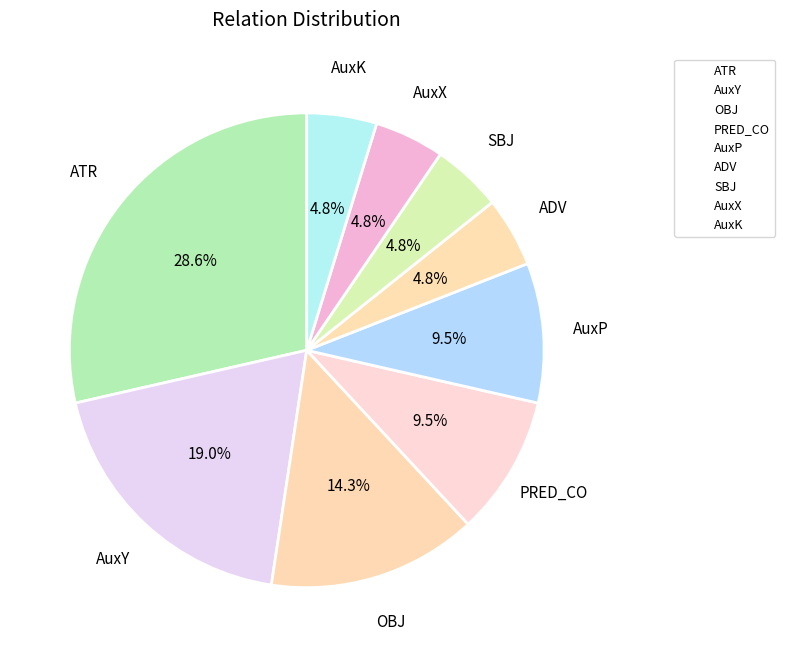

Between AuxY and OBJ, which is larger?

AuxY